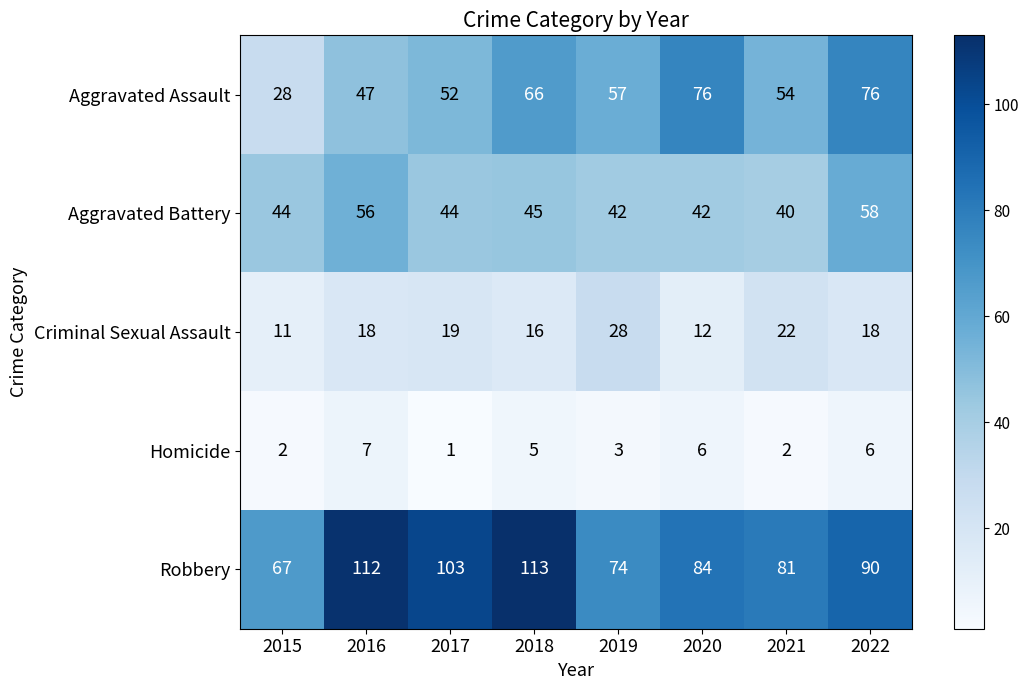

What is the sum of the Criminal Sexual Assault values at 2017 and 2019?

47